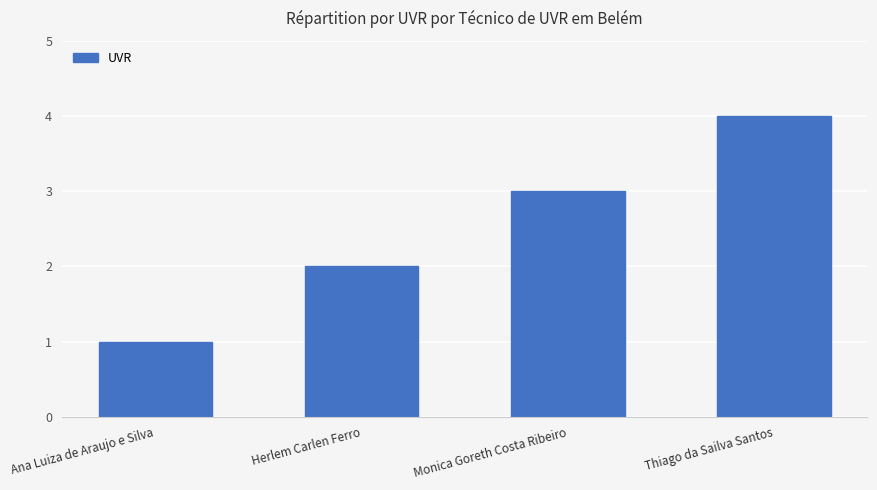

Is it true that the value at Monica Goreth Costa Ribeiro is 3?

True